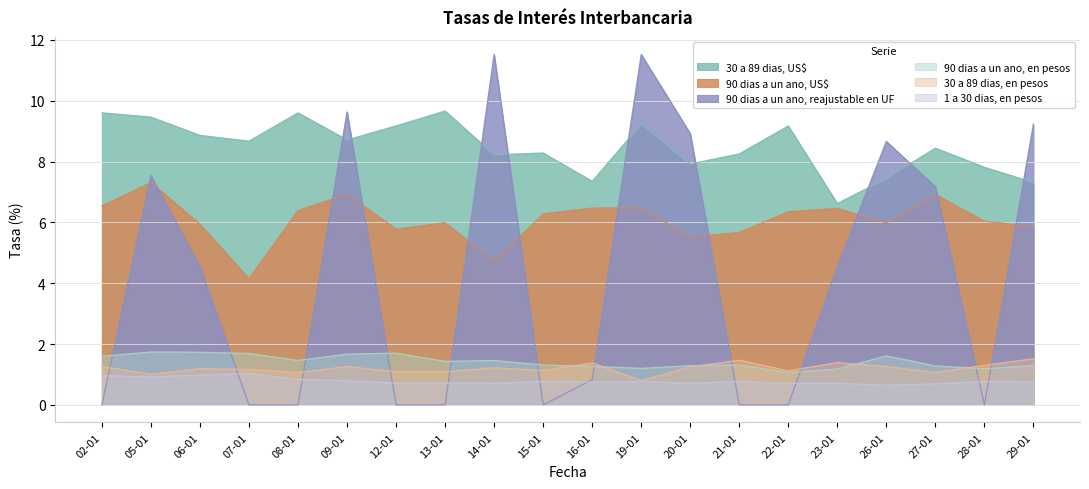

True or false: 90 dias a un ano, reajustable en UF has more than 2 interior local peaks.

True